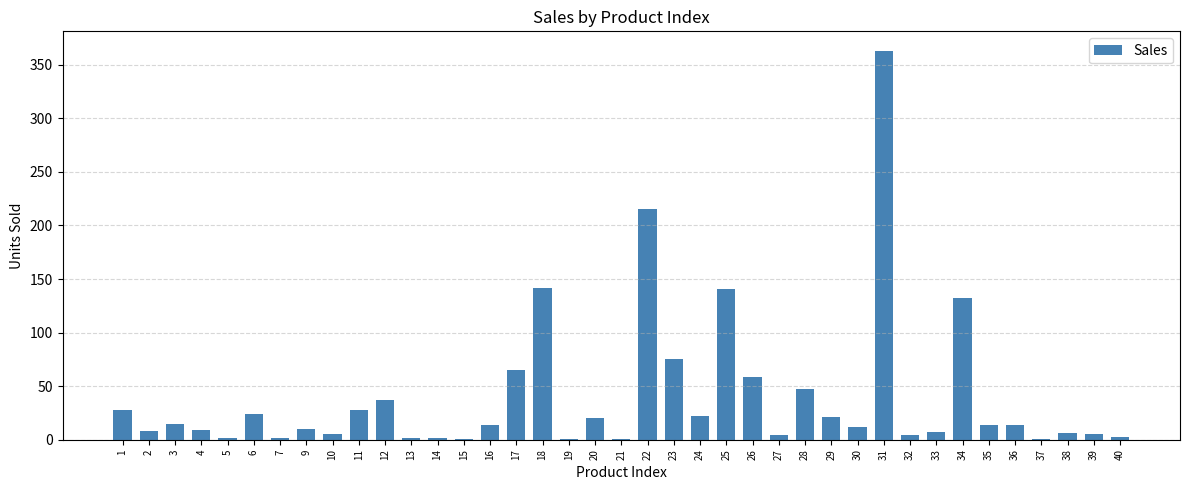

What is the change in value from 1 to 39?

-23